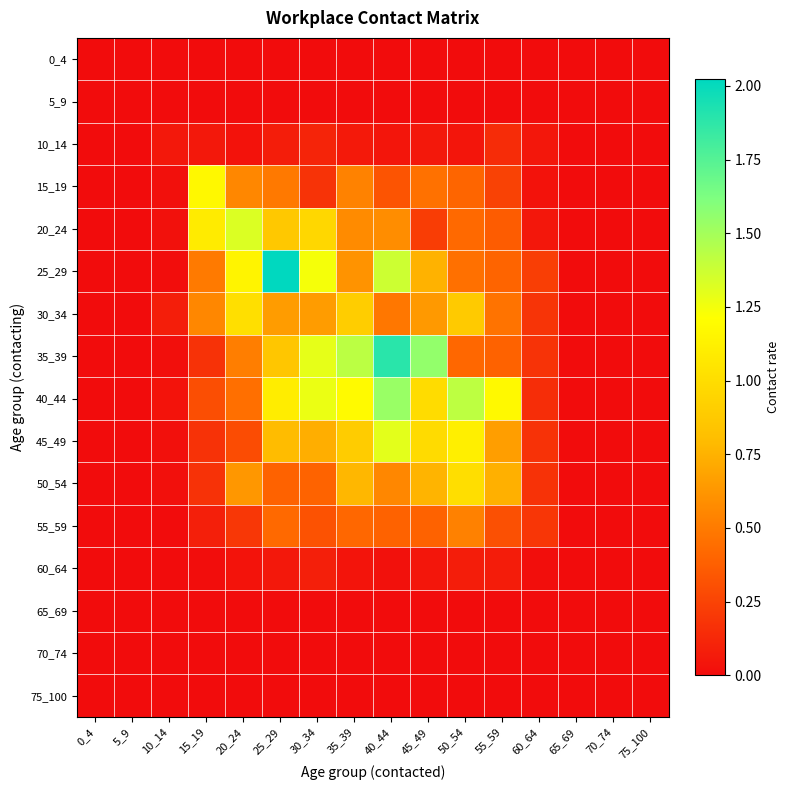

Reading left to right, what are all the values shown in this chart?

0_4: 0_4=0.0	5_9=0.0	10_14=0.0	15_19=0.0	20_24=0.0	25_29=0.0	30_34=0.0	35_39=0.0	40_44=0.0	45_49=0.0	50_54=0.0	55_59=0.0	60_64=0.0	65_69=0.0	70_74=0.0	75_100=0.0
5_9: 0_4=0.0	5_9=0.0	10_14=0.0	15_19=0.0	20_24=0.0	25_29=0.0	30_34=0.0	35_39=0.0	40_44=0.0	45_49=0.0	50_54=0.0	55_59=0.0	60_64=0.0	65_69=0.0	70_74=0.0	75_100=0.0
10_14: 0_4=0.0	5_9=0.0	10_14=0.1	15_19=0.1	20_24=0.0	25_29=0.1	30_34=0.1	35_39=0.1	40_44=0.0	45_49=0.1	50_54=0.0	55_59=0.1	60_64=0.0	65_69=0.0	70_74=0.0	75_100=0.0
15_19: 0_4=0.0	5_9=0.0	10_14=0.0	15_19=1.2	20_24=0.6	25_29=0.5	30_34=0.2	35_39=0.5	40_44=0.3	45_49=0.5	50_54=0.4	55_59=0.2	60_64=0.0	65_69=0.0	70_74=0.0	75_100=0.0
20_24: 0_4=0.0	5_9=0.0	10_14=0.0	15_19=1.1	20_24=1.3	25_29=0.9	30_34=1.0	35_39=0.6	40_44=0.6	45_49=0.2	50_54=0.4	55_59=0.4	60_64=0.1	65_69=0.0	70_74=0.0	75_100=0.0
25_29: 0_4=0.0	5_9=0.0	10_14=0.0	15_19=0.5	20_24=1.1	25_29=2.0	30_34=1.2	35_39=0.6	40_44=1.4	45_49=0.8	50_54=0.5	55_59=0.4	60_64=0.2	65_69=0.0	70_74=0.0	75_100=0.0
30_34: 0_4=0.0	5_9=0.0	10_14=0.1	15_19=0.6	20_24=1.0	25_29=0.7	30_34=0.7	35_39=0.9	40_44=0.5	45_49=0.6	50_54=0.9	55_59=0.5	60_64=0.2	65_69=0.0	70_74=0.0	75_100=0.0
35_39: 0_4=0.0	5_9=0.0	10_14=0.0	15_19=0.2	20_24=0.5	25_29=0.9	30_34=1.3	35_39=1.4	40_44=1.9	45_49=1.6	50_54=0.4	55_59=0.4	60_64=0.2	65_69=0.0	70_74=0.0	75_100=0.0
40_44: 0_4=0.0	5_9=0.0	10_14=0.0	15_19=0.3	20_24=0.4	25_29=1.1	30_34=1.3	35_39=1.2	40_44=1.5	45_49=1.0	50_54=1.4	55_59=1.2	60_64=0.2	65_69=0.0	70_74=0.0	75_100=0.0
45_49: 0_4=0.0	5_9=0.0	10_14=0.0	15_19=0.2	20_24=0.3	25_29=0.8	30_34=0.7	35_39=0.9	40_44=1.3	45_49=1.0	50_54=1.1	55_59=0.7	60_64=0.2	65_69=0.0	70_74=0.0	75_100=0.0
50_54: 0_4=0.0	5_9=0.0	10_14=0.0	15_19=0.2	20_24=0.6	25_29=0.4	30_34=0.4	35_39=0.8	40_44=0.6	45_49=0.8	50_54=1.0	55_59=0.7	60_64=0.2	65_69=0.0	70_74=0.0	75_100=0.0
55_59: 0_4=0.0	5_9=0.0	10_14=0.0	15_19=0.1	20_24=0.2	25_29=0.4	30_34=0.3	35_39=0.4	40_44=0.4	45_49=0.4	50_54=0.5	55_59=0.3	60_64=0.2	65_69=0.0	70_74=0.0	75_100=0.0
60_64: 0_4=0.0	5_9=0.0	10_14=0.0	15_19=0.0	20_24=0.0	25_29=0.1	30_34=0.1	35_39=0.0	40_44=0.0	45_49=0.0	50_54=0.1	55_59=0.1	60_64=0.0	65_69=0.0	70_74=0.0	75_100=0.0
65_69: 0_4=0.0	5_9=0.0	10_14=0.0	15_19=0.0	20_24=0.0	25_29=0.0	30_34=0.0	35_39=0.0	40_44=0.0	45_49=0.0	50_54=0.0	55_59=0.0	60_64=0.0	65_69=0.0	70_74=0.0	75_100=0.0
70_74: 0_4=0.0	5_9=0.0	10_14=0.0	15_19=0.0	20_24=0.0	25_29=0.0	30_34=0.0	35_39=0.0	40_44=0.0	45_49=0.0	50_54=0.0	55_59=0.0	60_64=0.0	65_69=0.0	70_74=0.0	75_100=0.0
75_100: 0_4=0.0	5_9=0.0	10_14=0.0	15_19=0.0	20_24=0.0	25_29=0.0	30_34=0.0	35_39=0.0	40_44=0.0	45_49=0.0	50_54=0.0	55_59=0.0	60_64=0.0	65_69=0.0	70_74=0.0	75_100=0.0